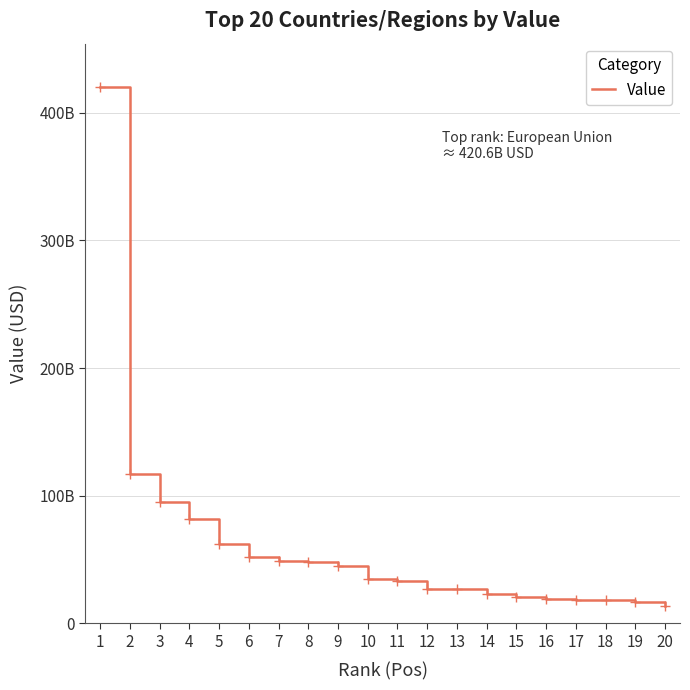

Rank the categories by value from lowest to highest.

20, 19, 18, 17, 16, 15, 14, 13, 12, 11, 10, 9, 8, 7, 6, 5, 4, 3, 2, 1